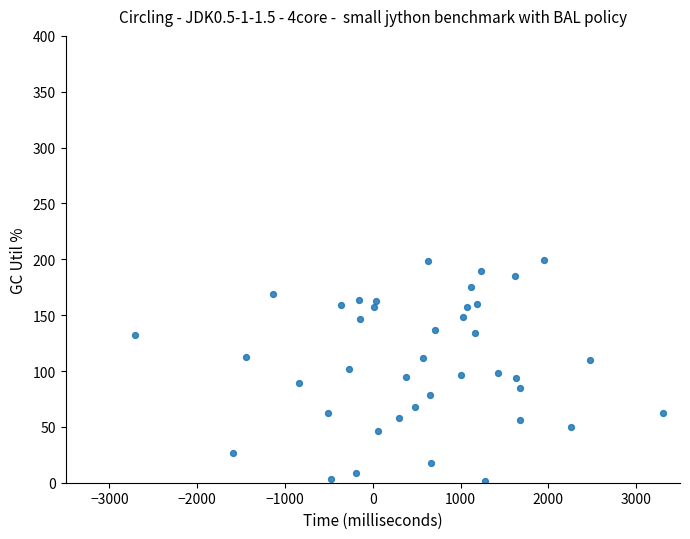

What is the range of Y values (max minus min)?

197.5